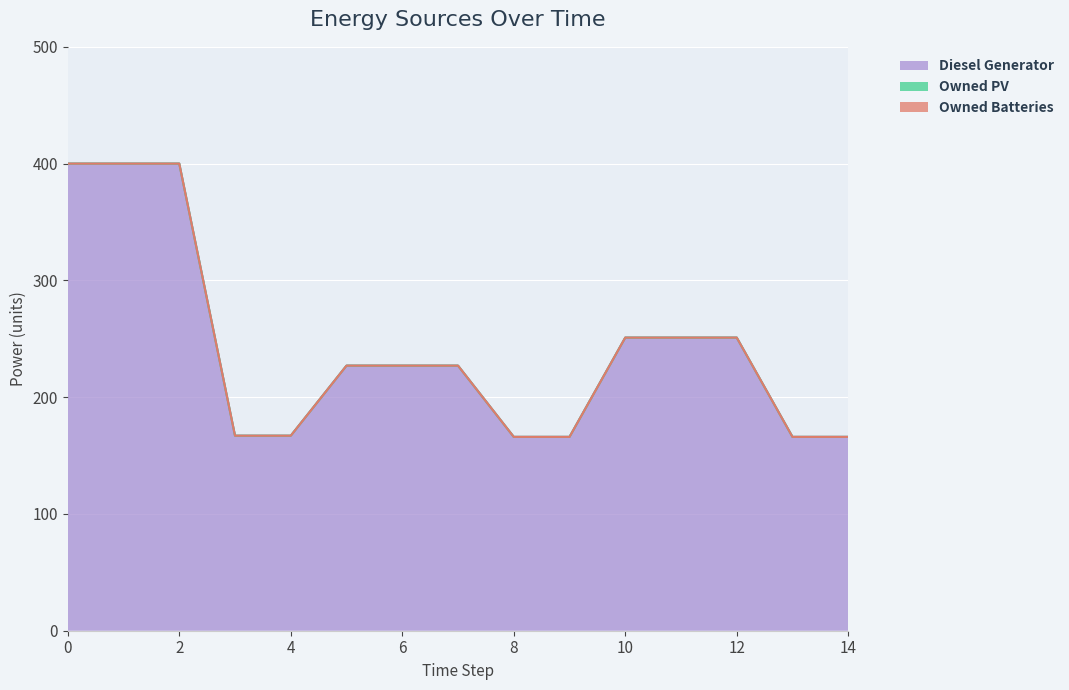

Which has a higher value, 4 or 7?

7